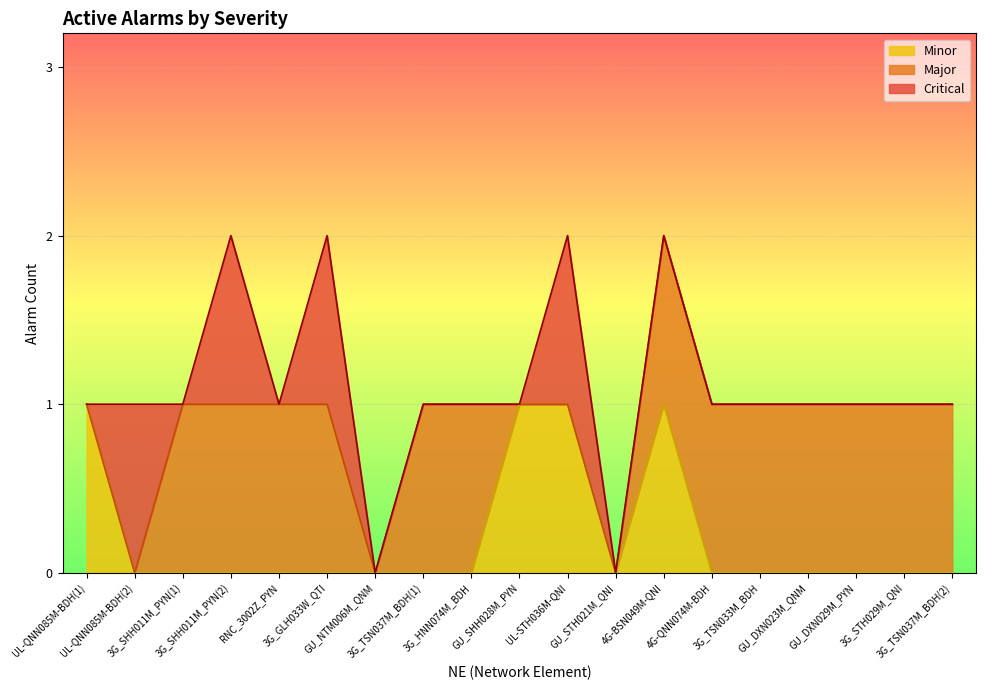

What are all the series names shown in the legend?

Minor, Major, Critical